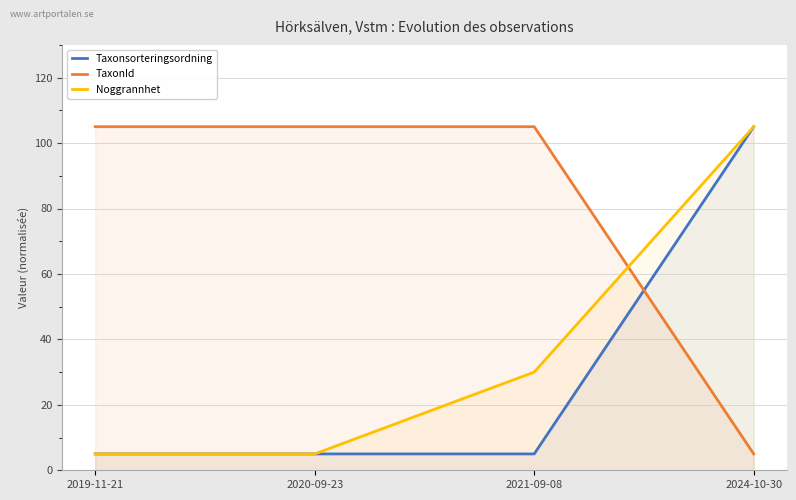

Which category has the highest value in the Noggrannhet series?

2024-10-30